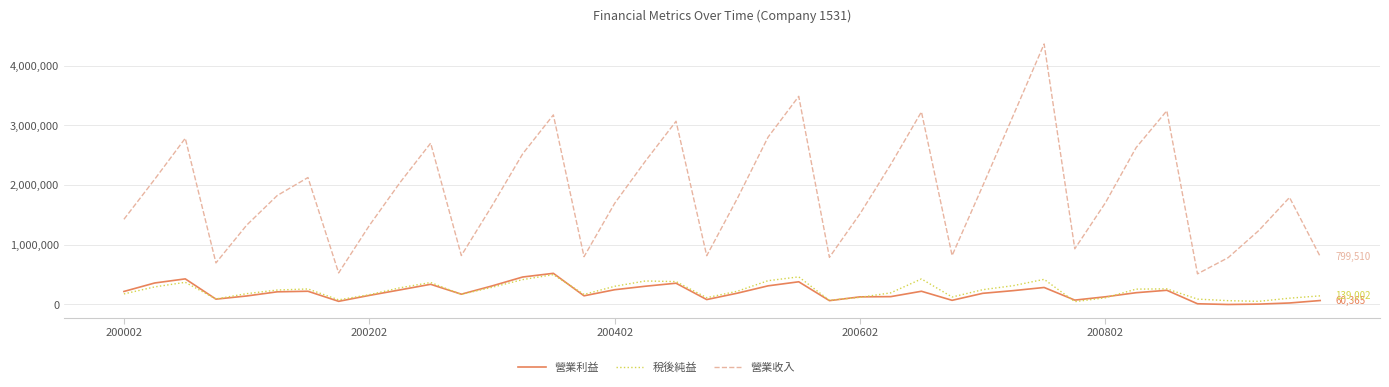

Which series has the largest total across all categories?

營業收入